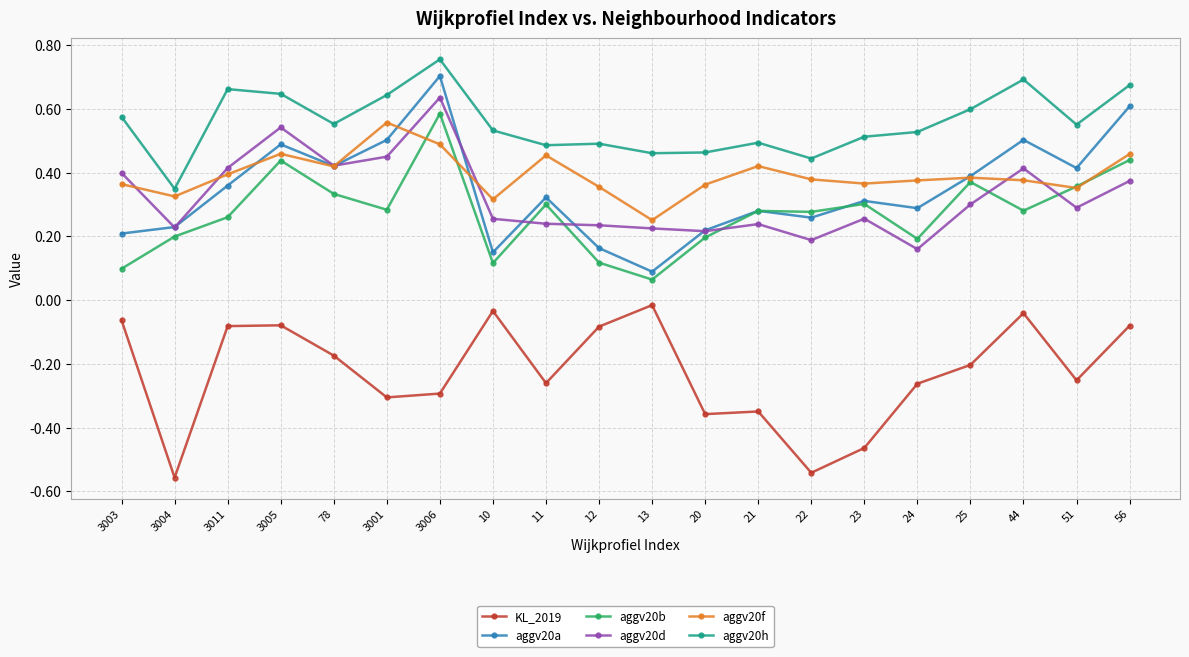

Where do aggv20f and aggv20a first cross each other?

3011 and 3005